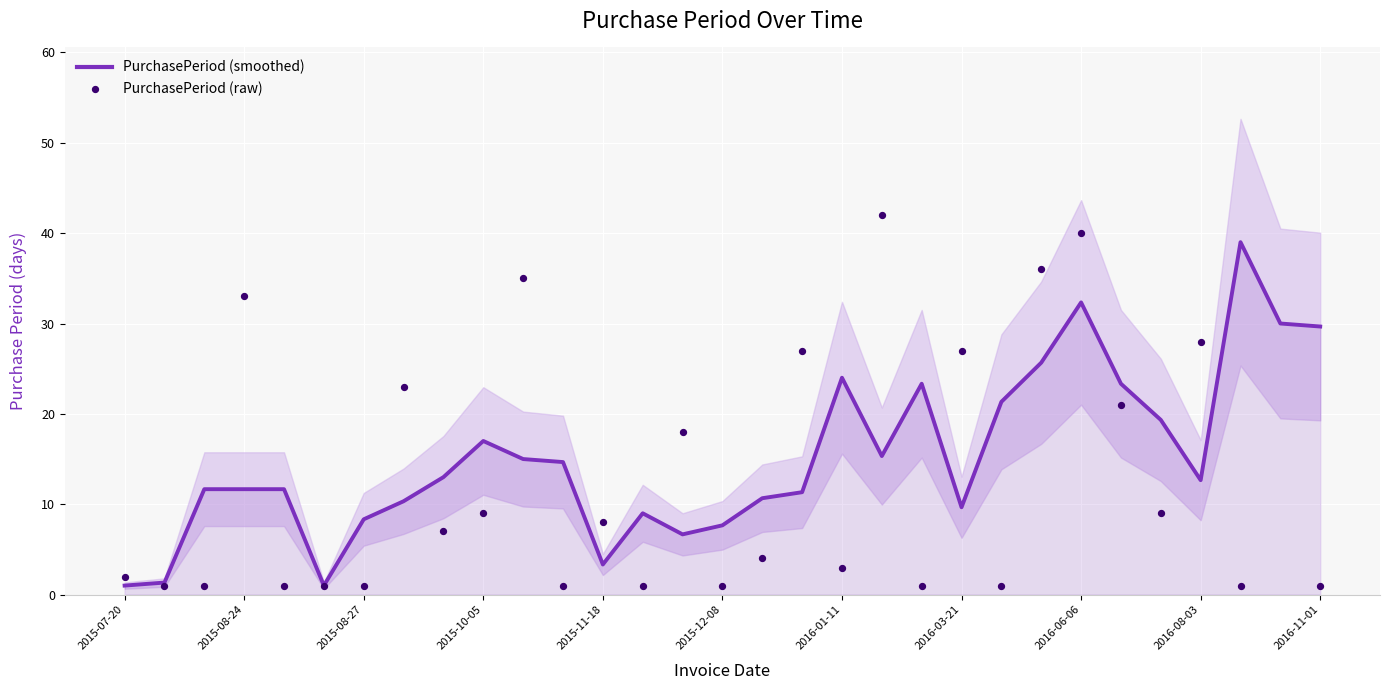

Which series reaches the maximum Y coordinate?

PurchasePeriod (raw)